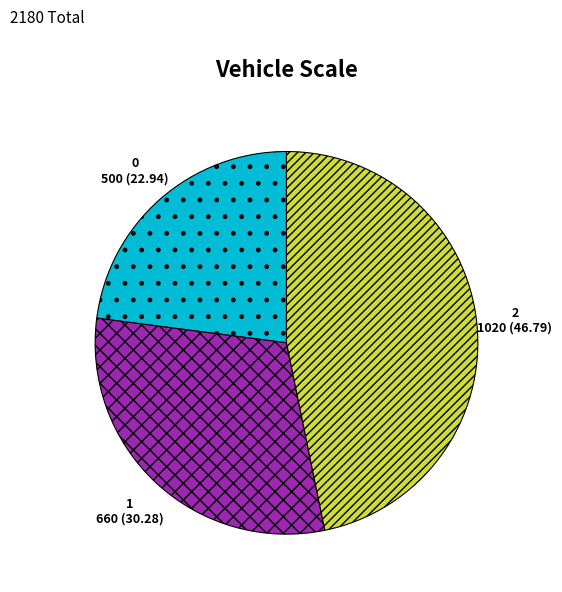

Is 2 the majority of the pie?

No